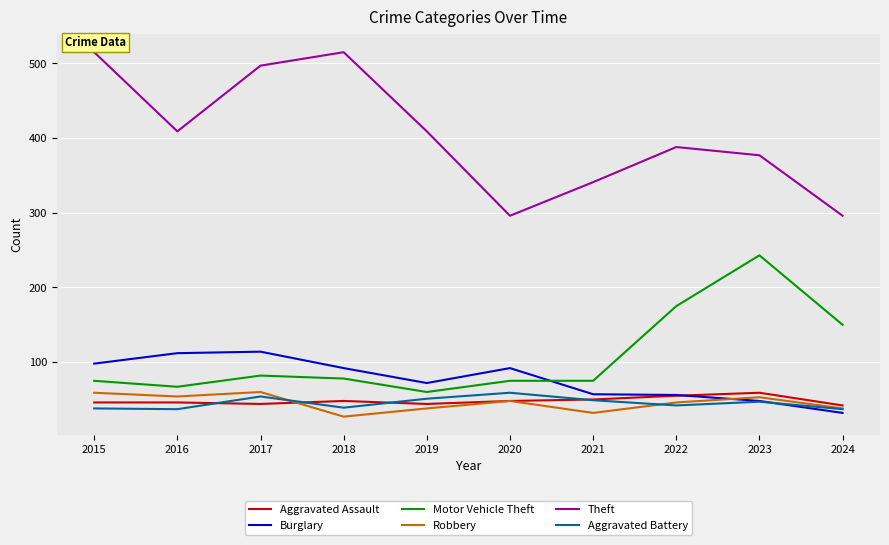

Which series has the largest total across all categories?

Theft